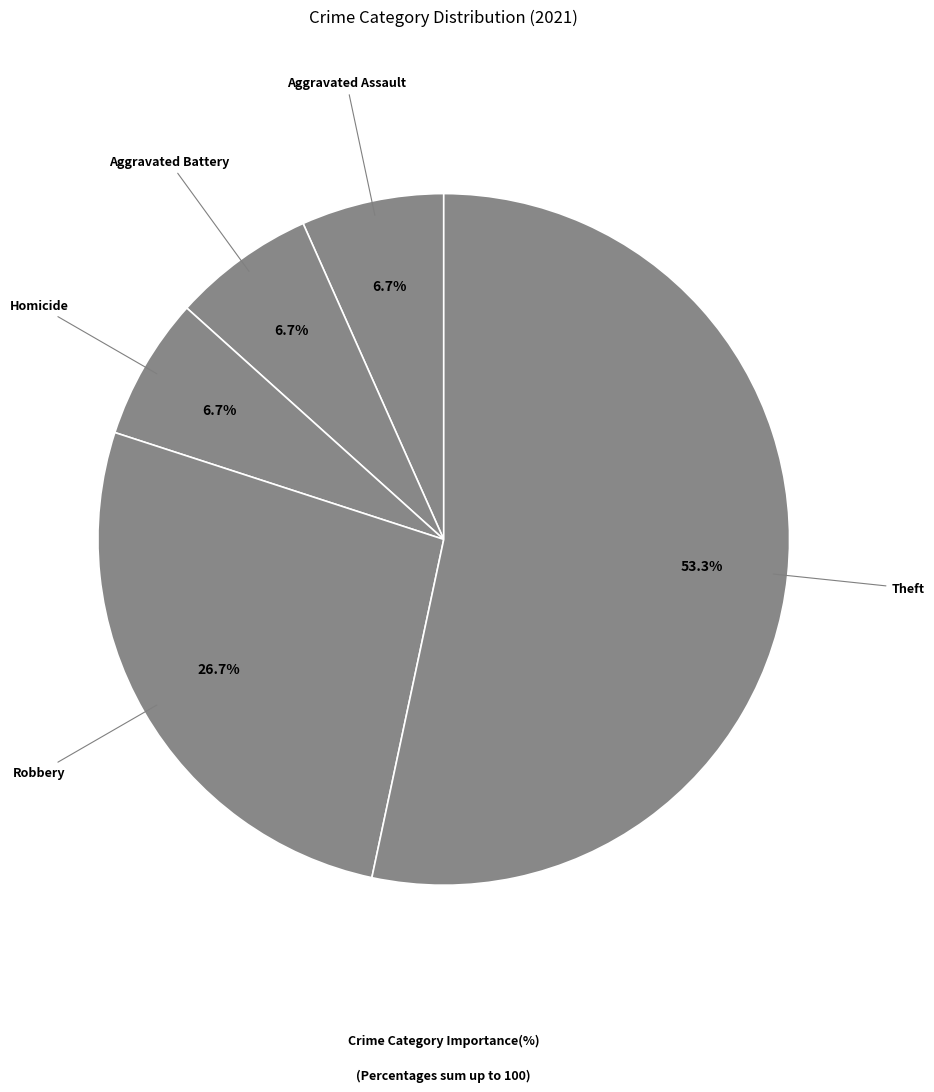

To the nearest percent, what is the combined percentage of Aggravated Assault and Homicide?

13%